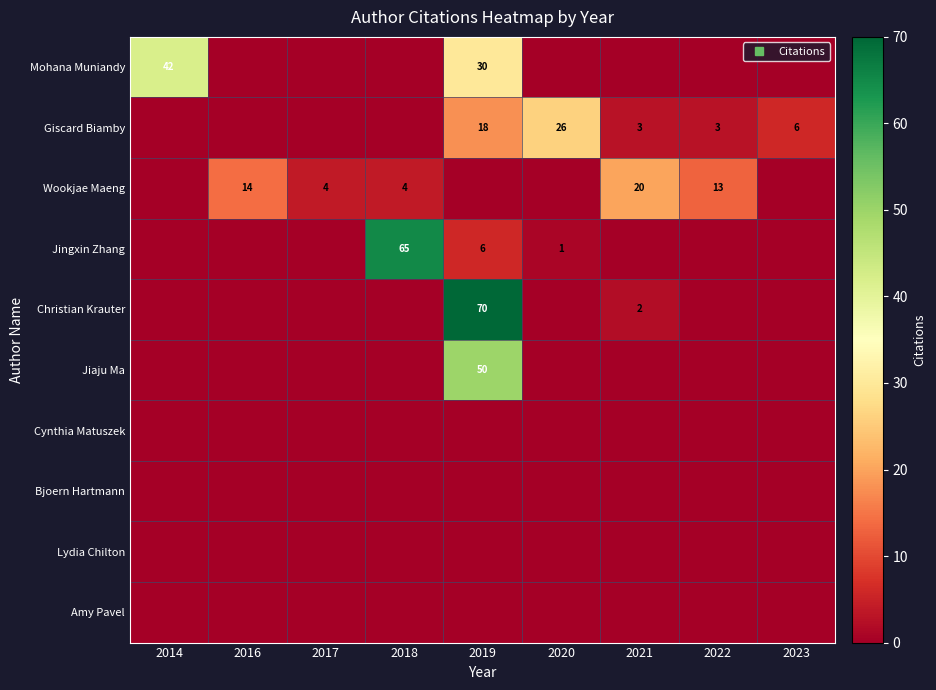

At which category does the chart reach its peak across all series?

2019